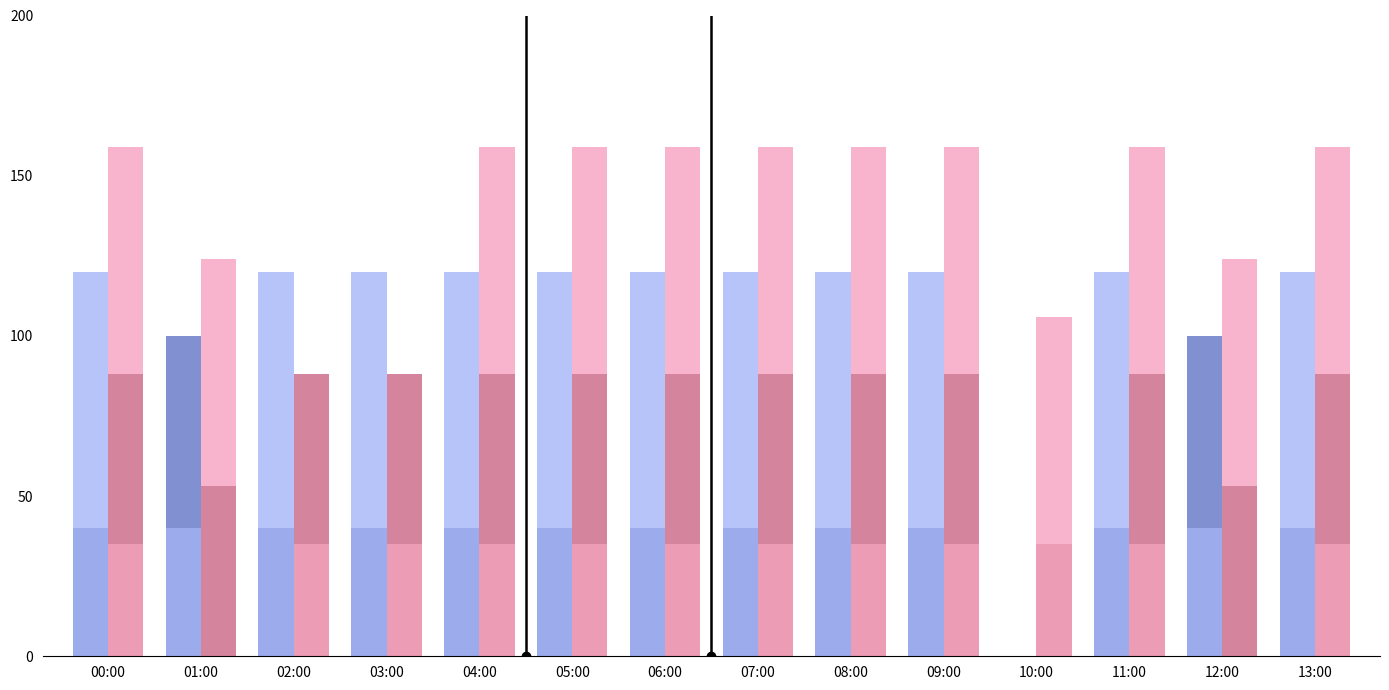

Reading left to right, list all the values displayed in this chart.

_BW: 00:00=53	01:00=53	02:00=53	03:00=53	04:00=53	05:00=53	06:00=53	07:00=53	08:00=53	09:00=53	10:00=0	11:00=53	12:00=53	13:00=53
_LS2_H_TREATED_WATER_TANK: 00:00=0	01:00=60	02:00=0	03:00=0	04:00=0	05:00=0	06:00=0	07:00=0	08:00=0	09:00=0	10:00=0	11:00=0	12:00=60	13:00=0
_LS2_HH_TREATED_WATER_TANK: 00:00=35	01:00=0	02:00=35	03:00=35	04:00=35	05:00=35	06:00=35	07:00=35	08:00=35	09:00=35	10:00=35	11:00=35	12:00=0	13:00=35
_Select_B: 00:00=40	01:00=40	02:00=40	03:00=40	04:00=40	05:00=40	06:00=40	07:00=40	08:00=40	09:00=40	10:00=0	11:00=40	12:00=40	13:00=40
_SP_01B_F_SERVICE_PUMP: 00:00=80	01:00=0	02:00=80	03:00=80	04:00=80	05:00=80	06:00=80	07:00=80	08:00=80	09:00=80	10:00=0	11:00=80	12:00=0	13:00=80
_BP_01A_F_NaCl_PUMP: 00:00=71	01:00=71	02:00=0	03:00=0	04:00=71	05:00=71	06:00=71	07:00=71	08:00=71	09:00=71	10:00=71	11:00=71	12:00=71	13:00=71